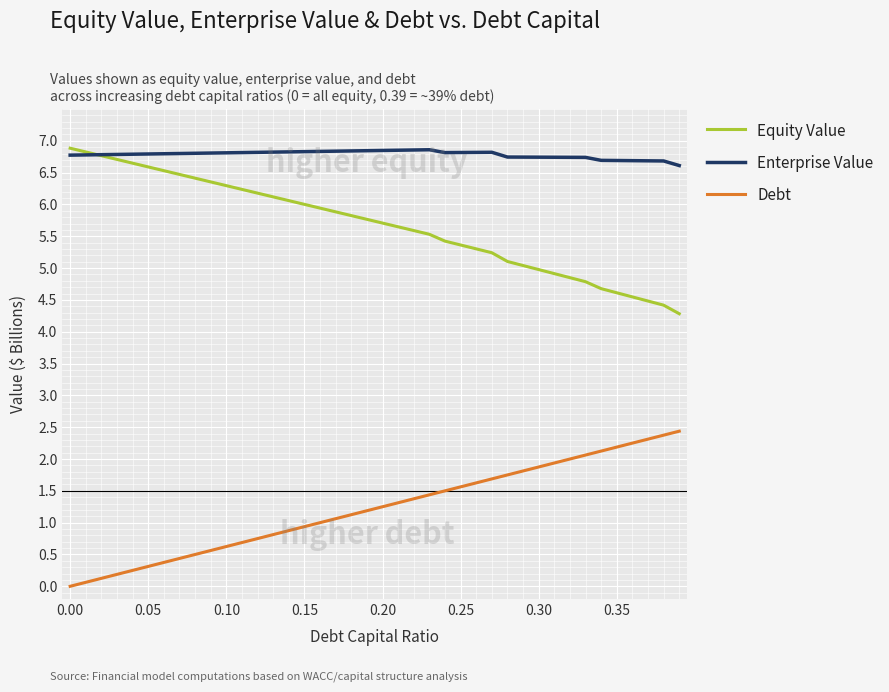

List the series in order of their overall mean, highest first.

Enterprise Value, Equity Value, Debt